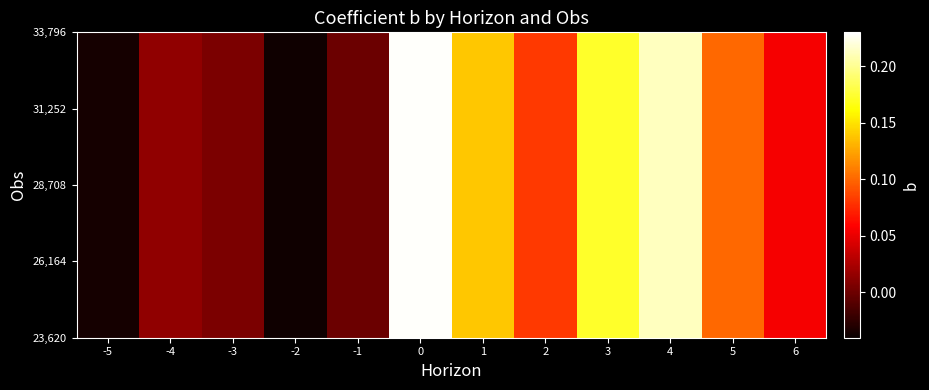

Count the number of data series in this chart.

8